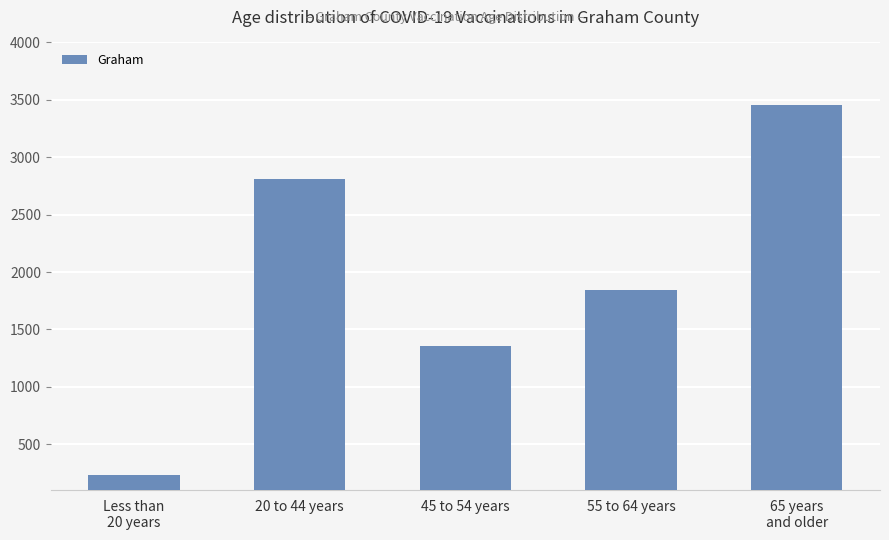

Reading left to right, what are all the values shown in this chart?

228	2812	1353	1840	3459